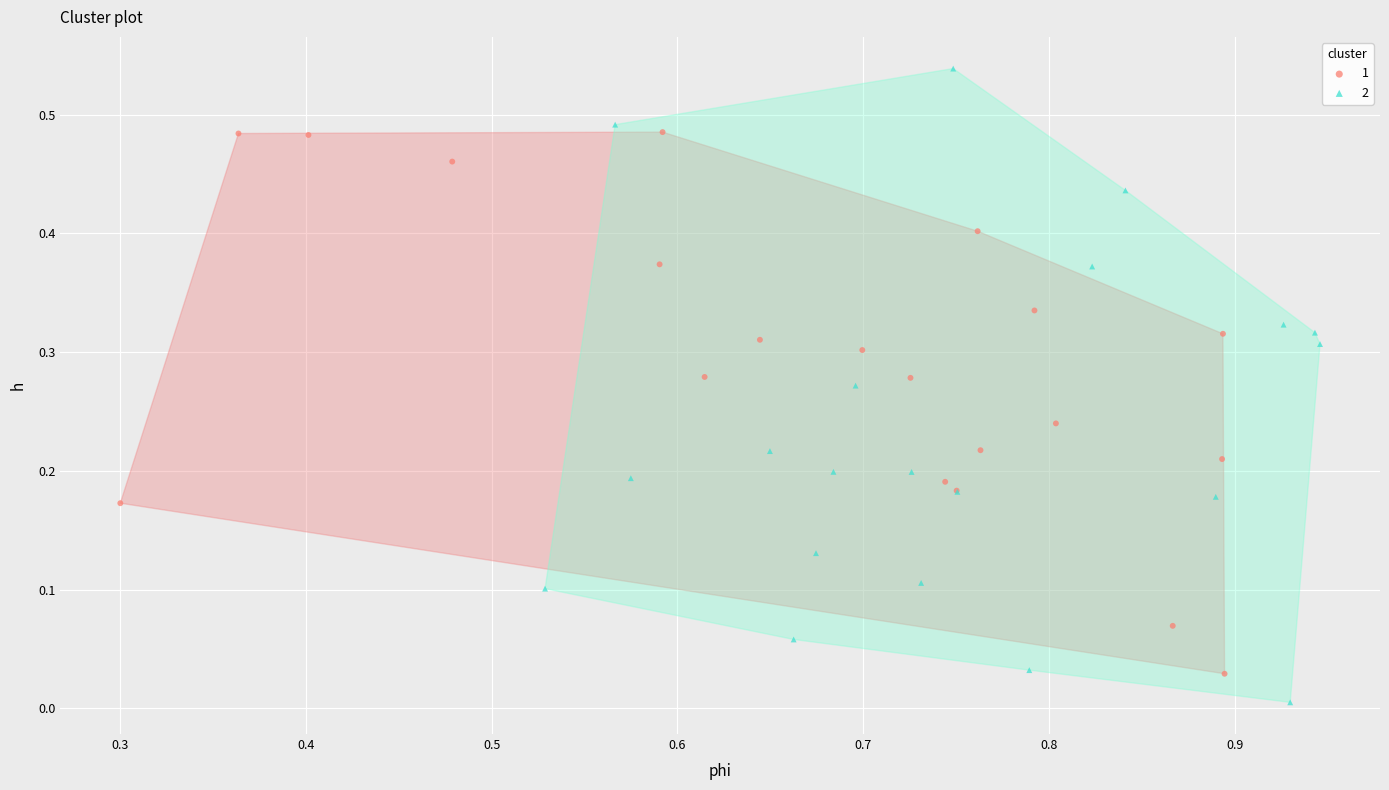

What are all the series names shown in the legend?

1, 2